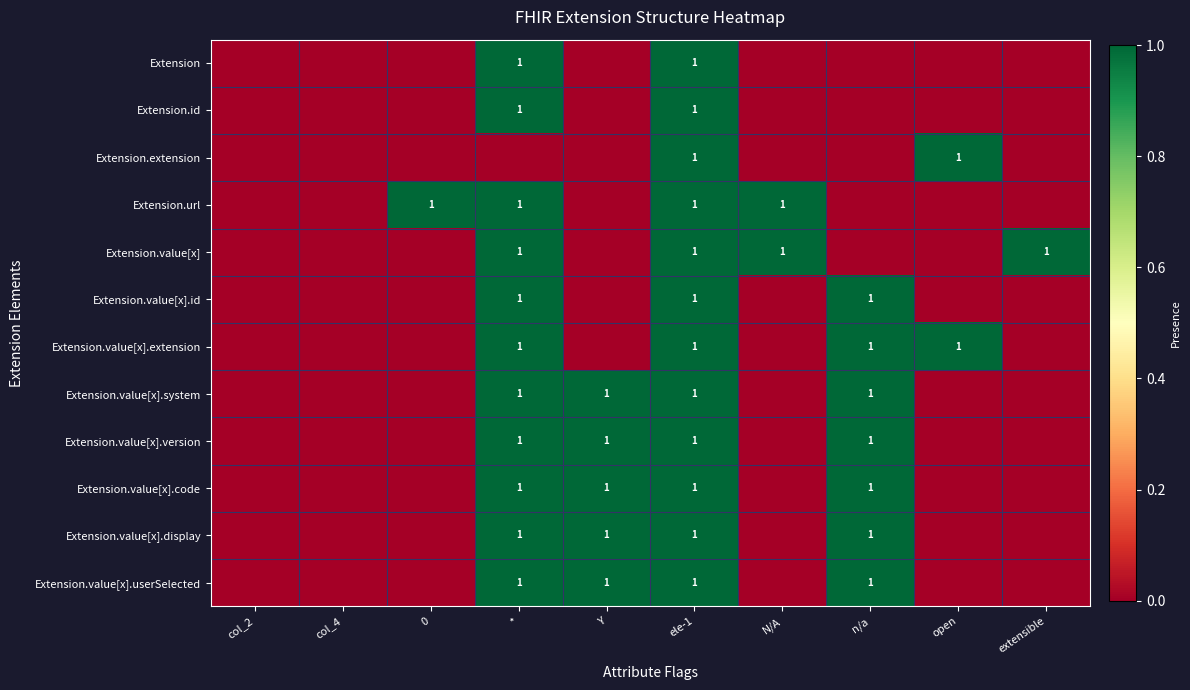

The Extension.value[x].extension series shows 1 at open. True or false?

True